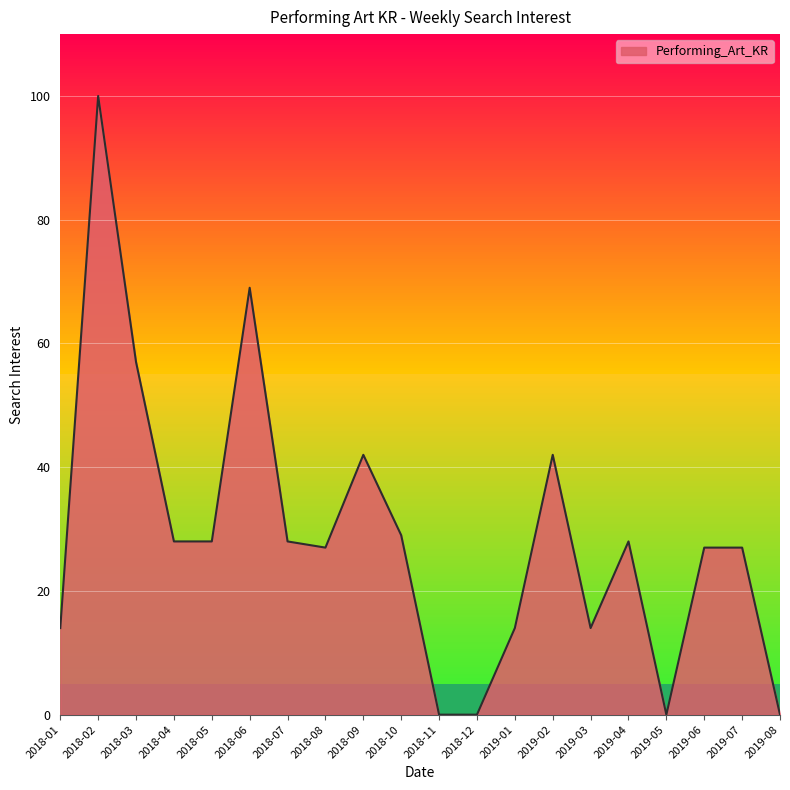

The value at 2018-06 is 37. True or false?

False